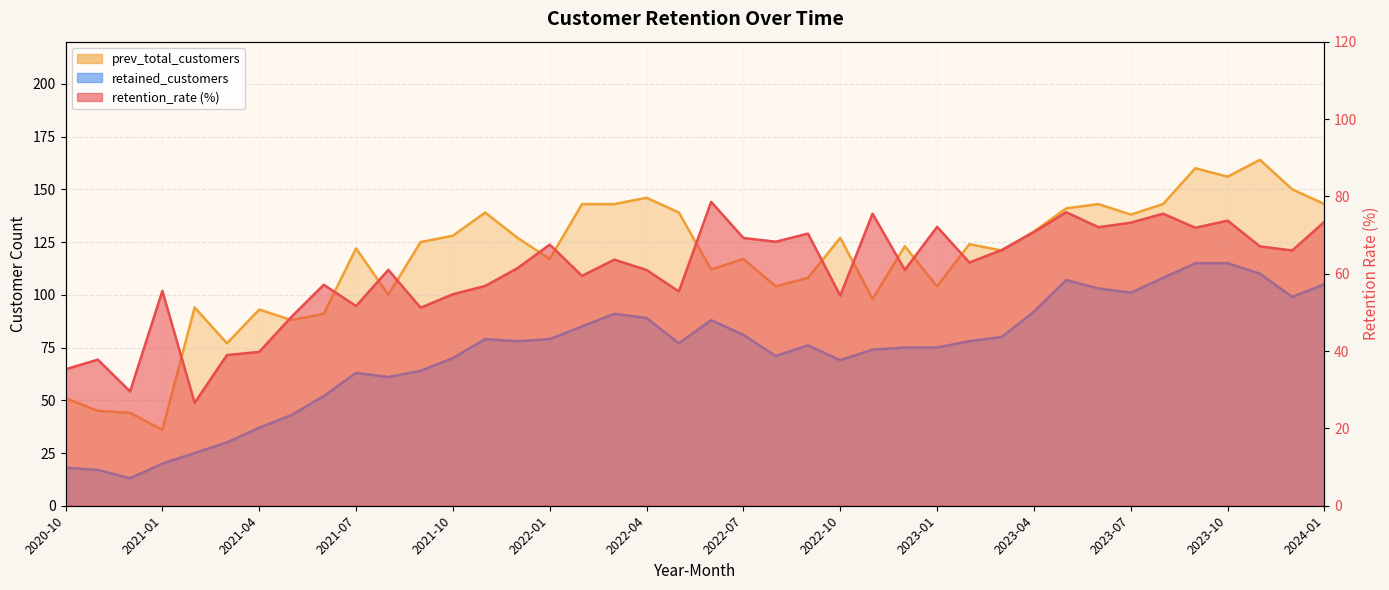

What is the difference between the second highest and minimum values in the prev_total_customers series?

124.0